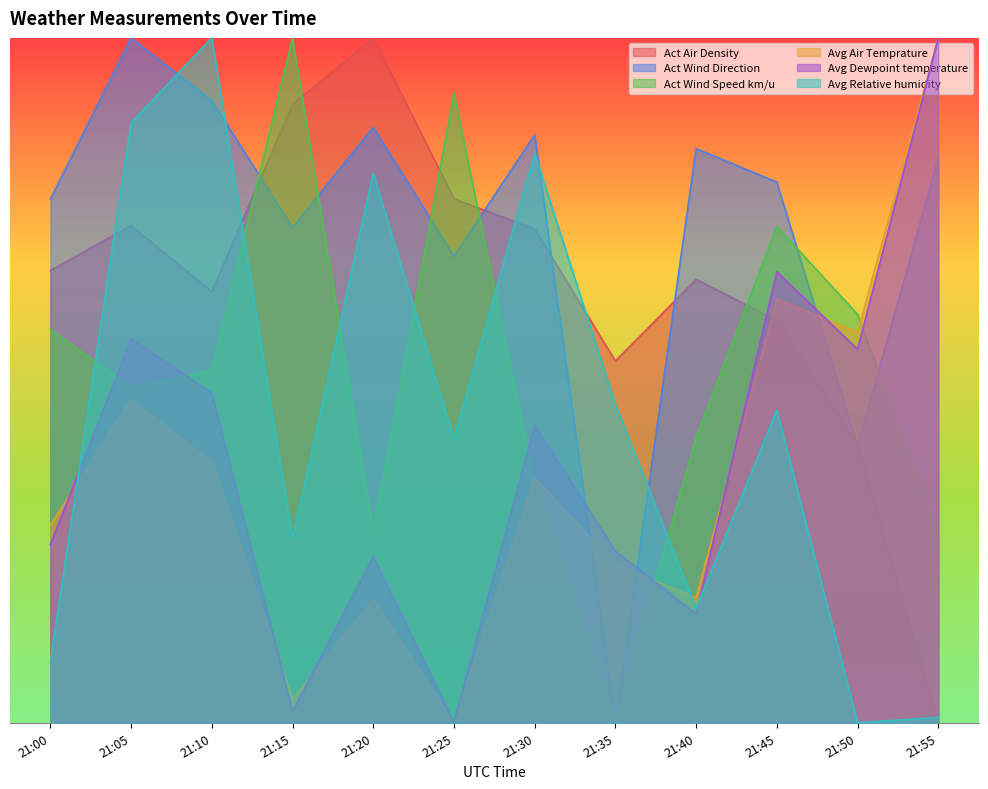

Between which two adjacent categories do Avg Relative humidity and Avg Dewpoint temperature first intersect?

21:00 and 21:05